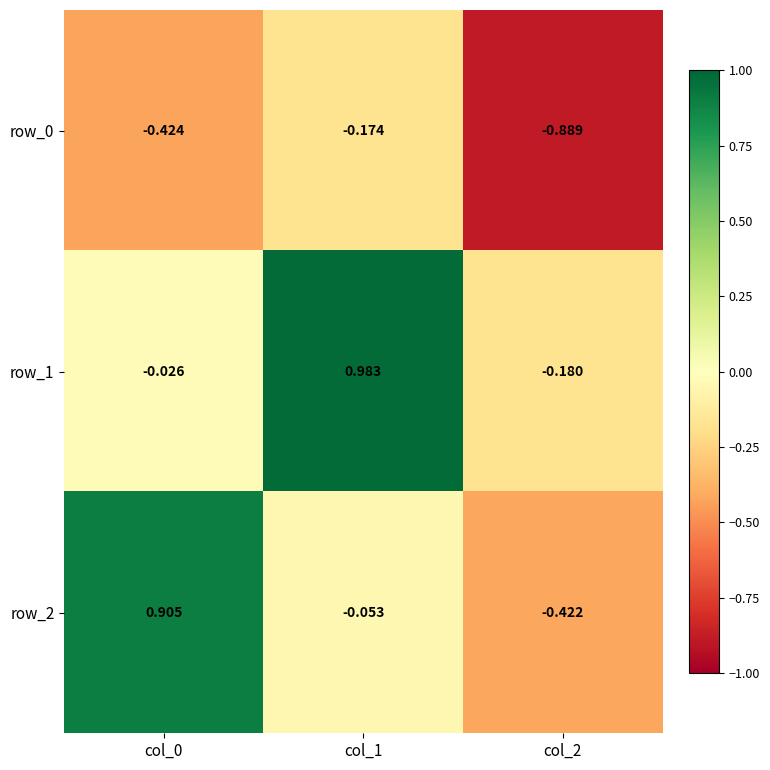

Which category has the lowest value in the row_1 series?

col_2